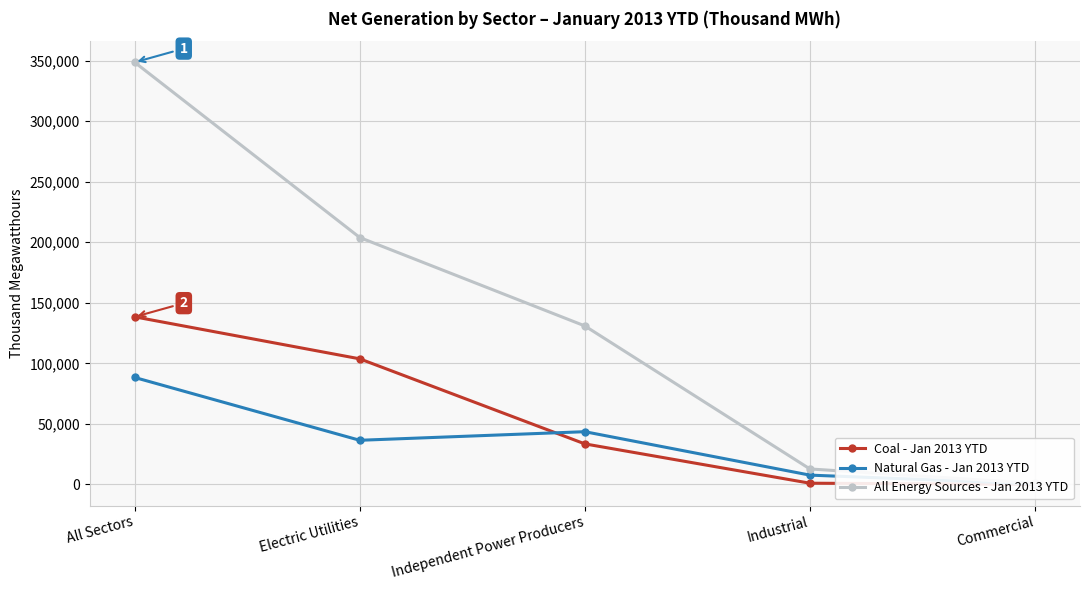

How many lines are shown in the chart?

3